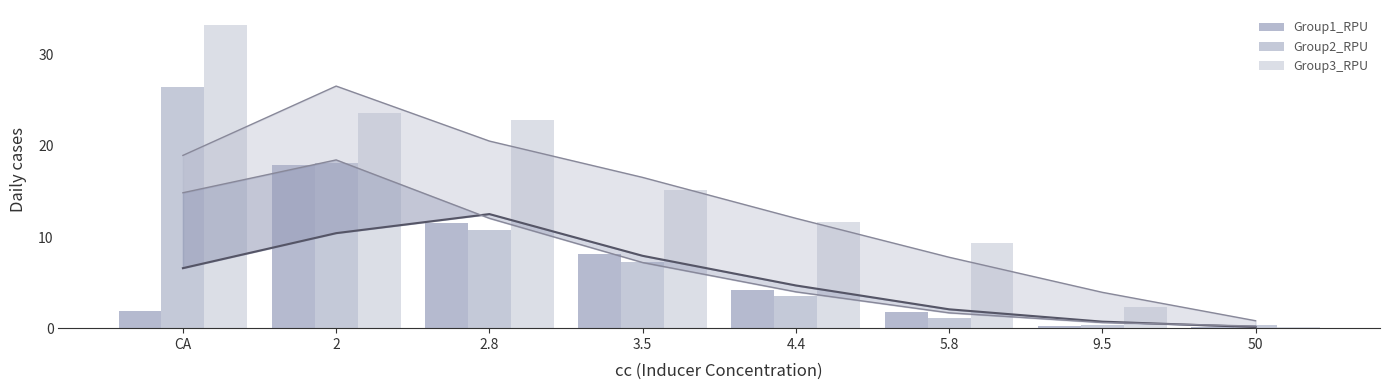

What is the value of the Group2_RPU bar at the 3rd from the left?

10.8